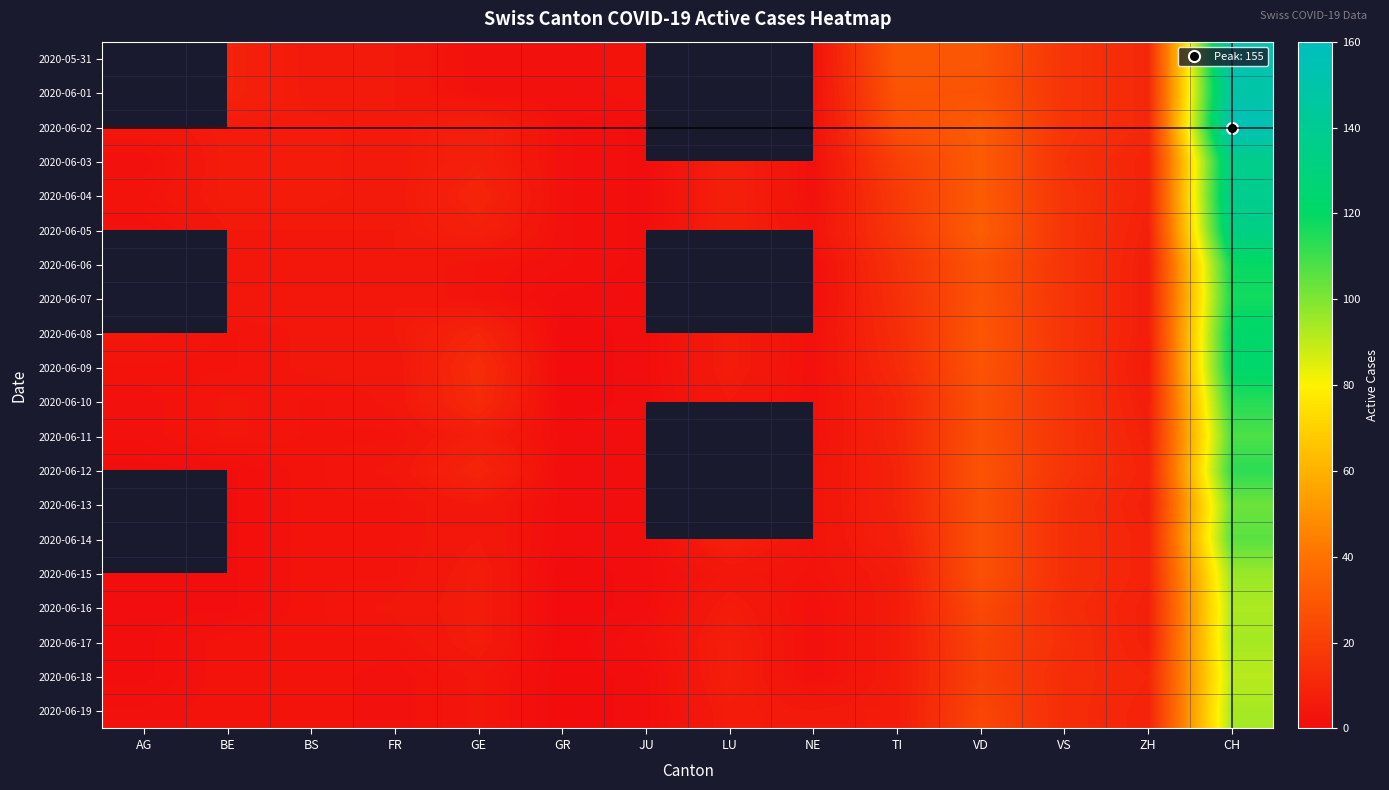

List the labels in order of 2020-06-14 value, smallest first.

GR, JU, AG, BE, BS, FR, NE, GE, LU, TI, ZH, VS, VD, CH